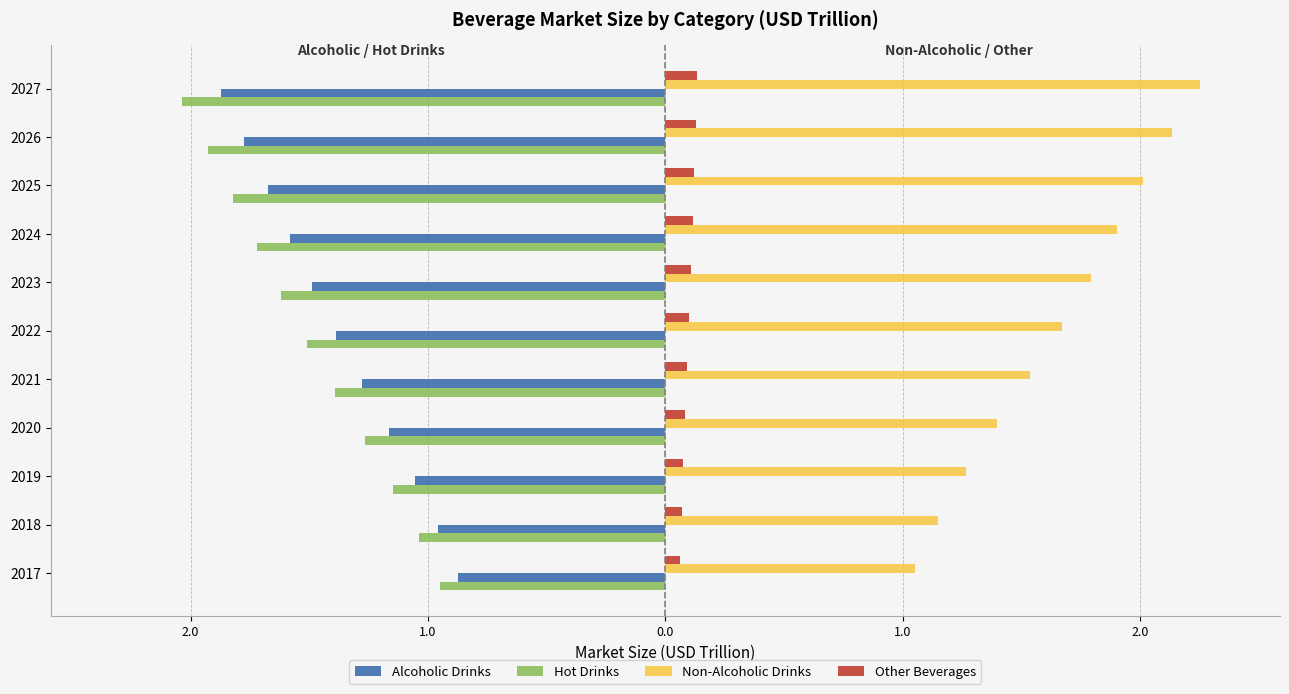

Reading left to right, transcribe all the data shown in this chart.

Alcoholic Drinks: -0.9	-1.0	-1.1	-1.2	-1.3	-1.4	-1.5	-1.6	-1.7	-1.8	-1.9
Hot Drinks: -1.0	-1.0	-1.1	-1.3	-1.4	-1.5	-1.6	-1.7	-1.8	-1.9	-2.0
Non-Alcoholic Drinks: 1.1	1.2	1.3	1.4	1.5	1.7	1.8	1.9	2.0	2.1	2.3
Other Beverages: 0.1	0.1	0.1	0.1	0.1	0.1	0.1	0.1	0.1	0.1	0.1